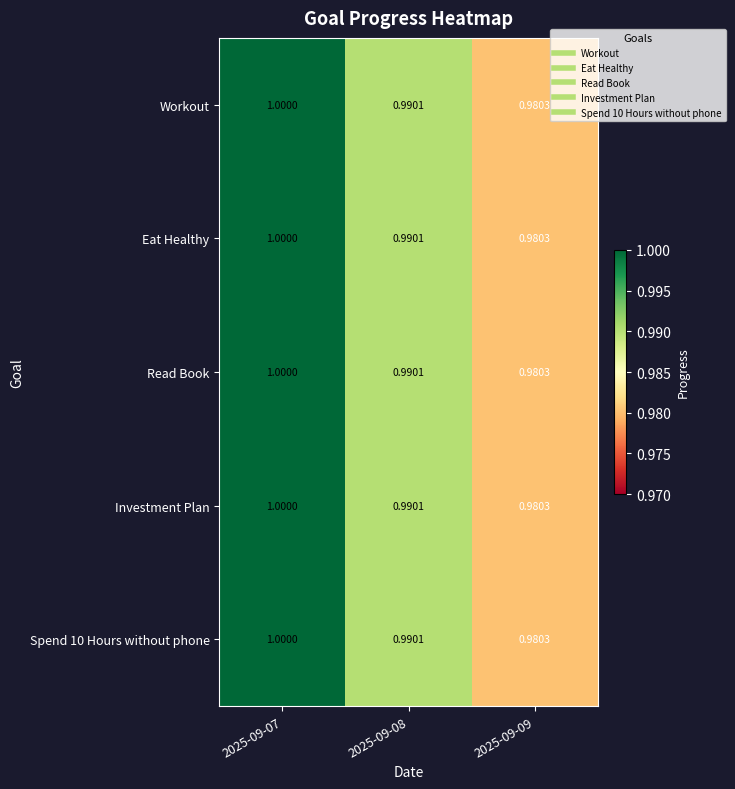

Is the value of Workout at 2025-09-08 greater than the value of Spend 10 Hours without phone at 2025-09-09?

Yes